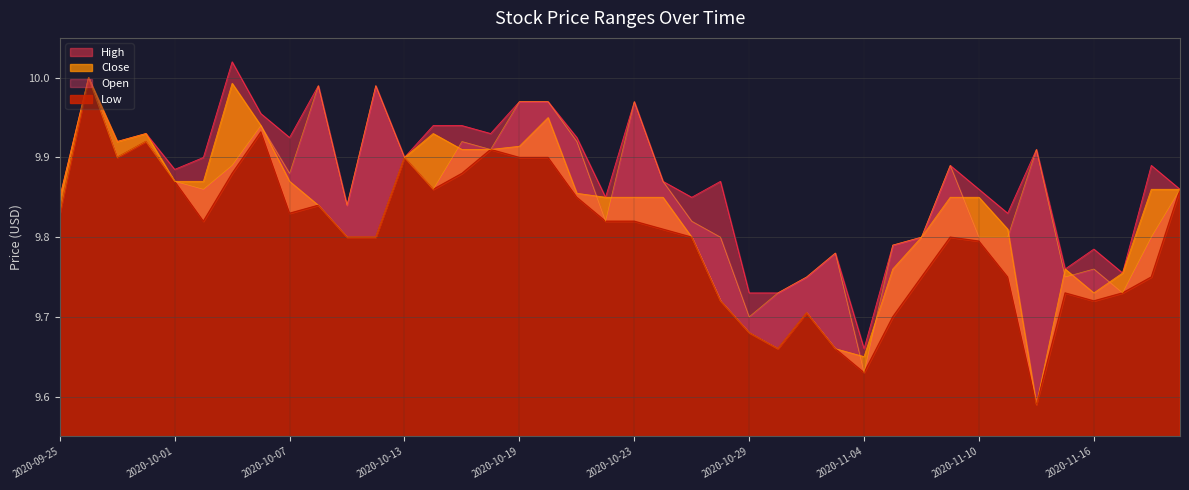

What is the sum of all Low values?

392.1